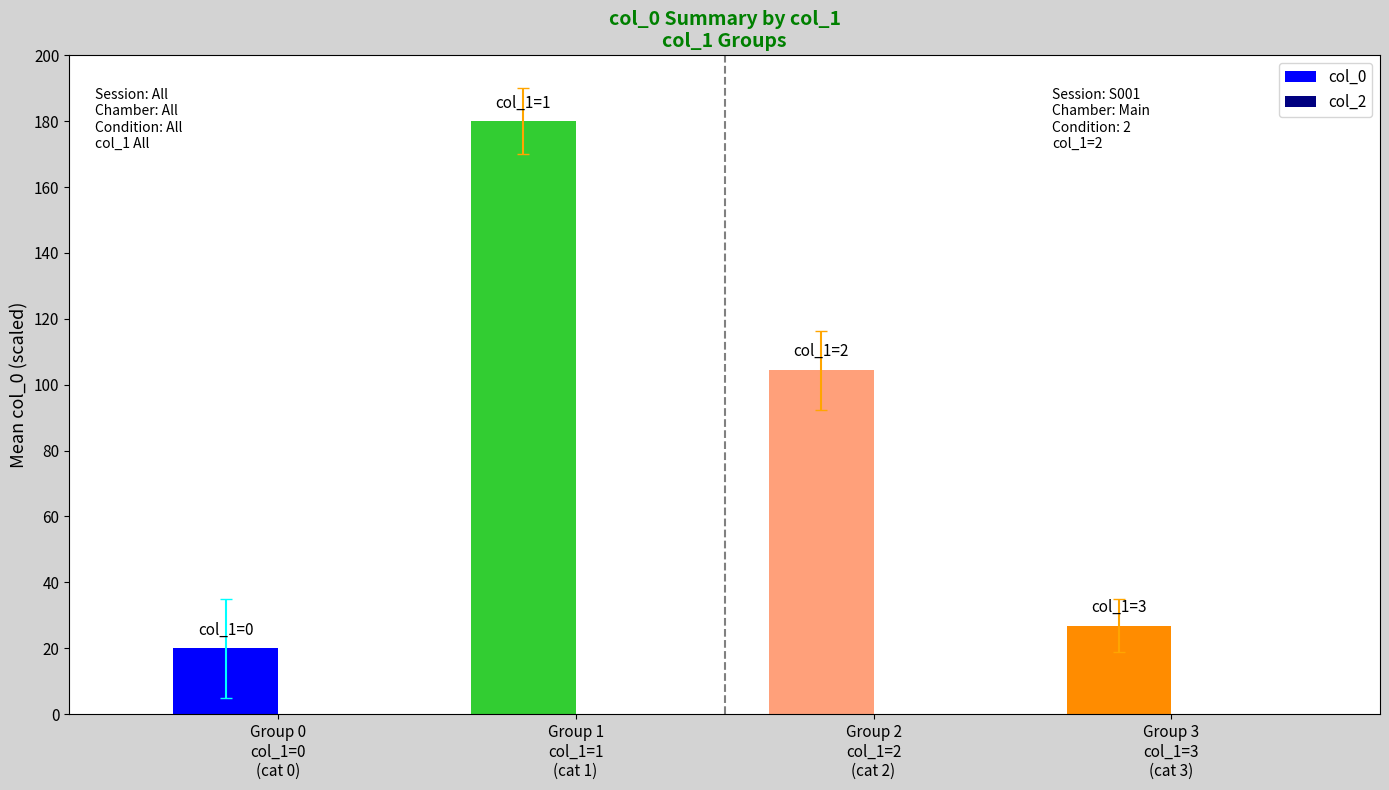

What is the value of the 1st bar from the left?

20.0